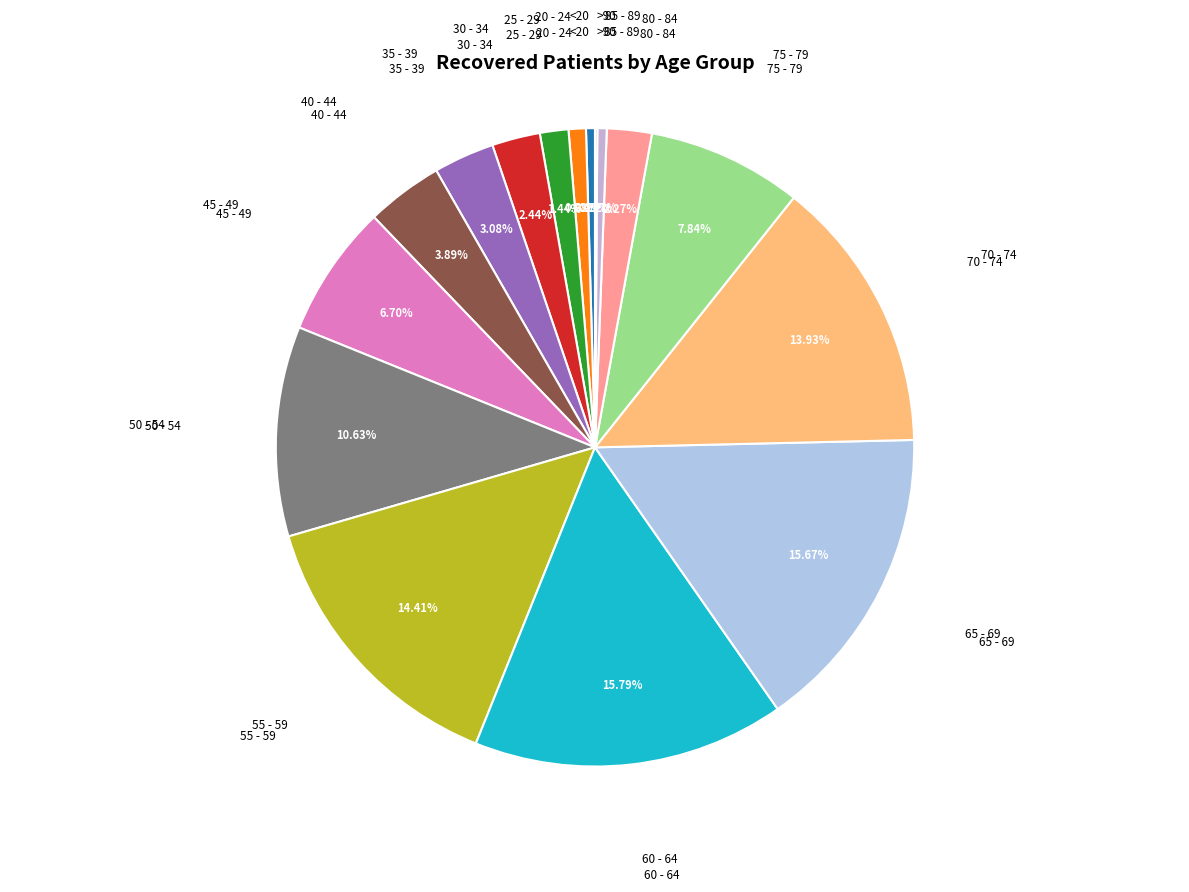

What percentage is NOT represented by 65 - 69?

84.3%